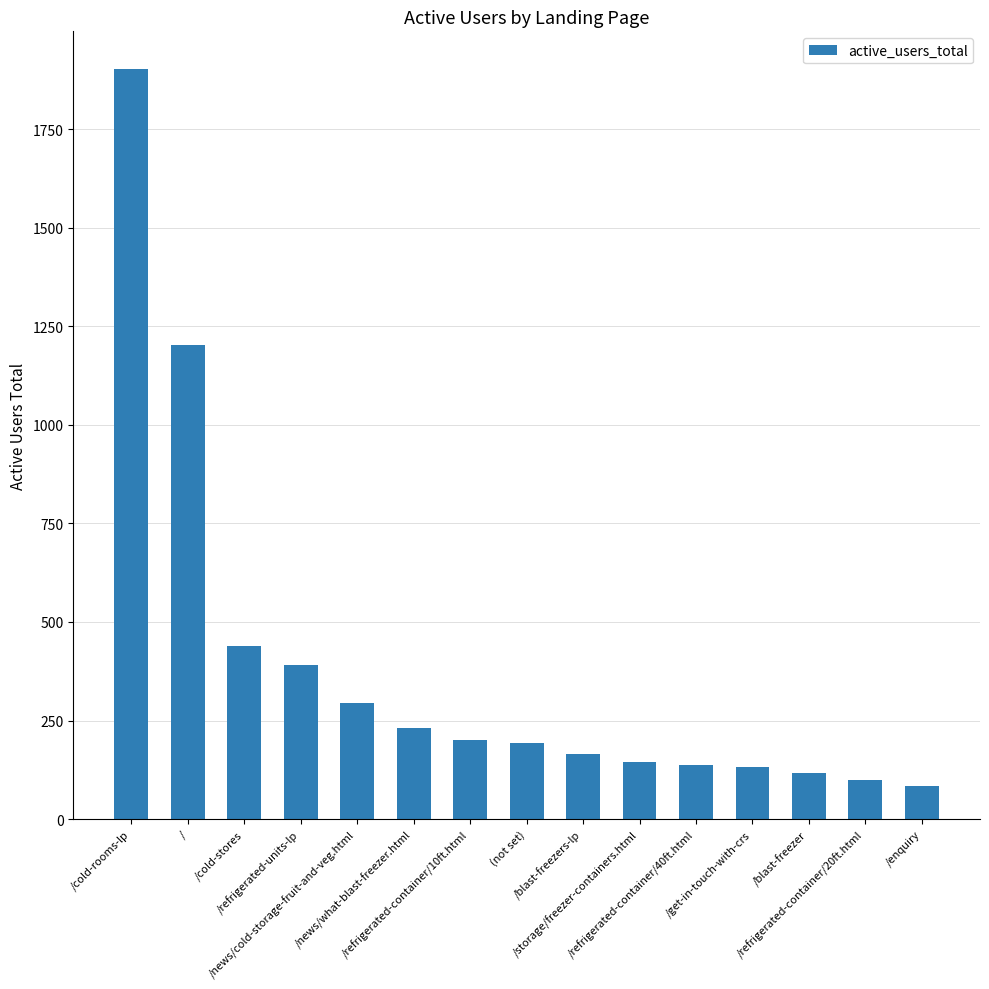

What is the difference between the maximum and minimum values?

1818